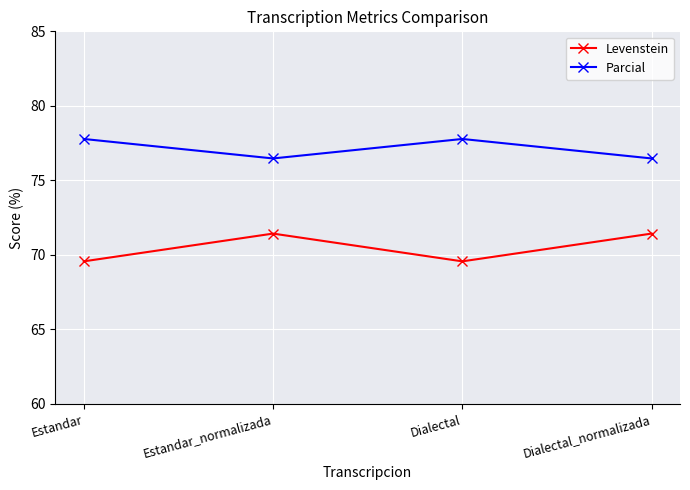

What is the total value across all series at Dialectal_normalizada?

147.9